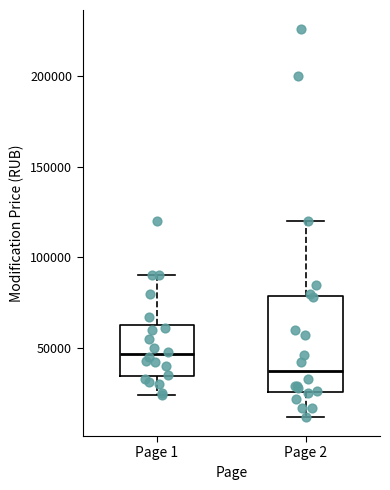

Reading left to right, transcribe this box plot: for each box, give where its median line is, the range the box spans, and where its two whiskers end, as read against the y-axis. The values are not printed on the chart, so give them approximately, as read against the axis.

Page 1: median 45000, box 35000 to 60000, whiskers 25000 to 90000
Page 2: median 35000, box 25000 to 80000, whiskers 10000 to 120000